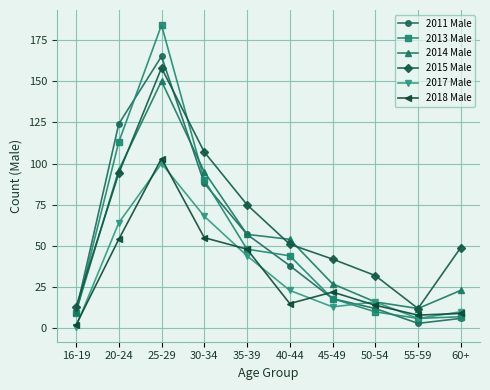

How many lines are shown in the chart?

6